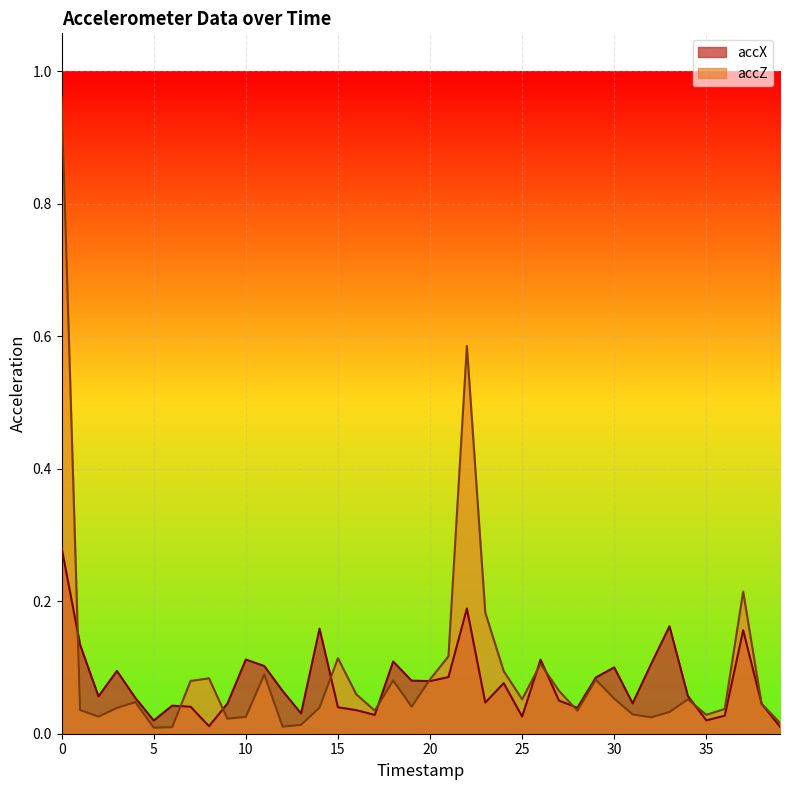

Which series ends up on top after the final intersection of accX and accZ?

accZ